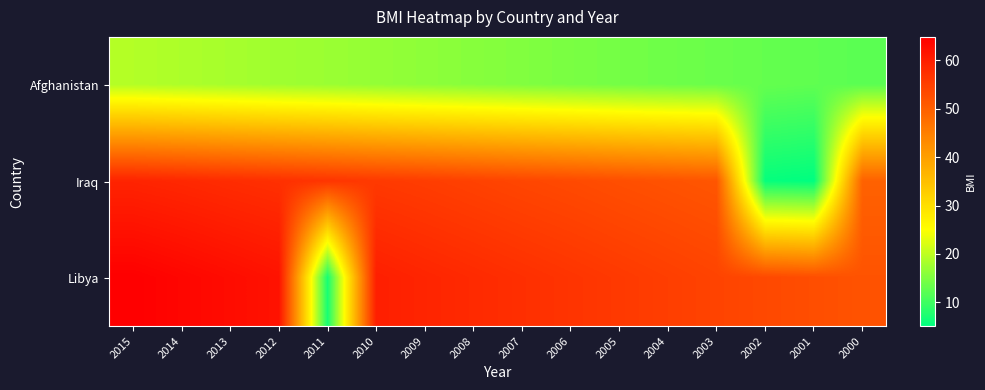

Reading right to left, extract all data points from this chart.

Afghanistan: 2000=12.2	2001=12.6	2002=13.0	2003=13.4	2004=13.8	2005=14.2	2006=14.7	2007=15.2	2008=15.7	2009=16.2	2010=16.7	2011=17.2	2012=17.6	2013=18.1	2014=18.6	2015=19.1
Iraq: 2000=49.5	2001=5.1	2002=5.6	2003=51.3	2004=51.9	2005=52.5	2006=53.2	2007=53.8	2008=54.5	2009=55.2	2010=55.8	2011=56.5	2012=57.2	2013=57.8	2014=58.5	2015=59.1
Libya: 2000=51.8	2001=52.6	2002=53.4	2003=54.2	2004=55.0	2005=55.8	2006=56.6	2007=57.4	2008=58.2	2009=59.0	2010=59.9	2011=6.9	2012=61.8	2013=62.8	2014=63.8	2015=64.8